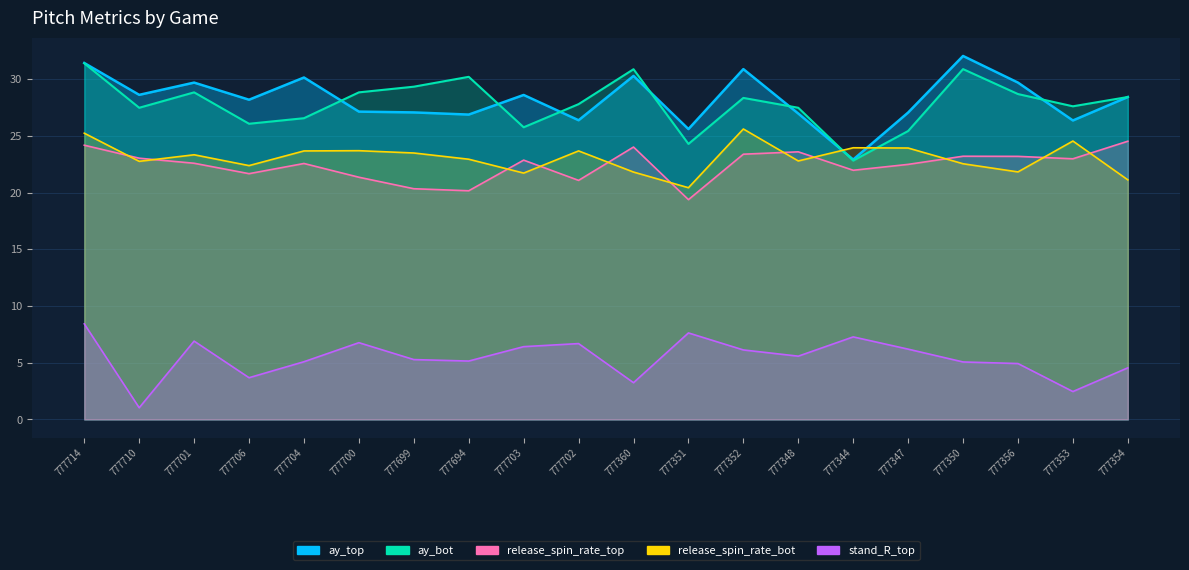

True or false: ay_bot and ay_top cross at least once.

True